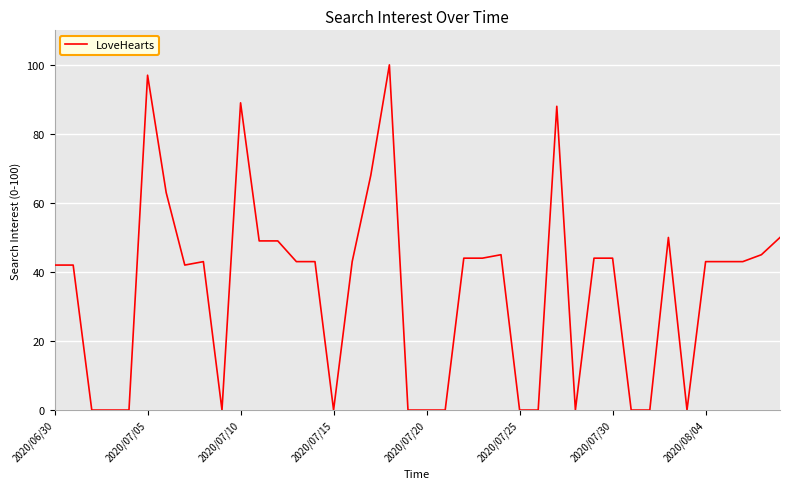

What is the greatest value displayed?

100